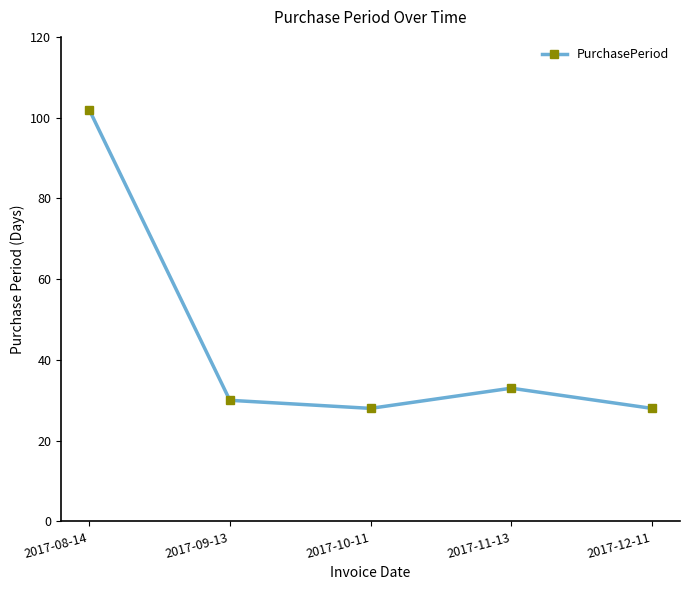

At which category does the chart reach its peak across all series?

2017-08-14